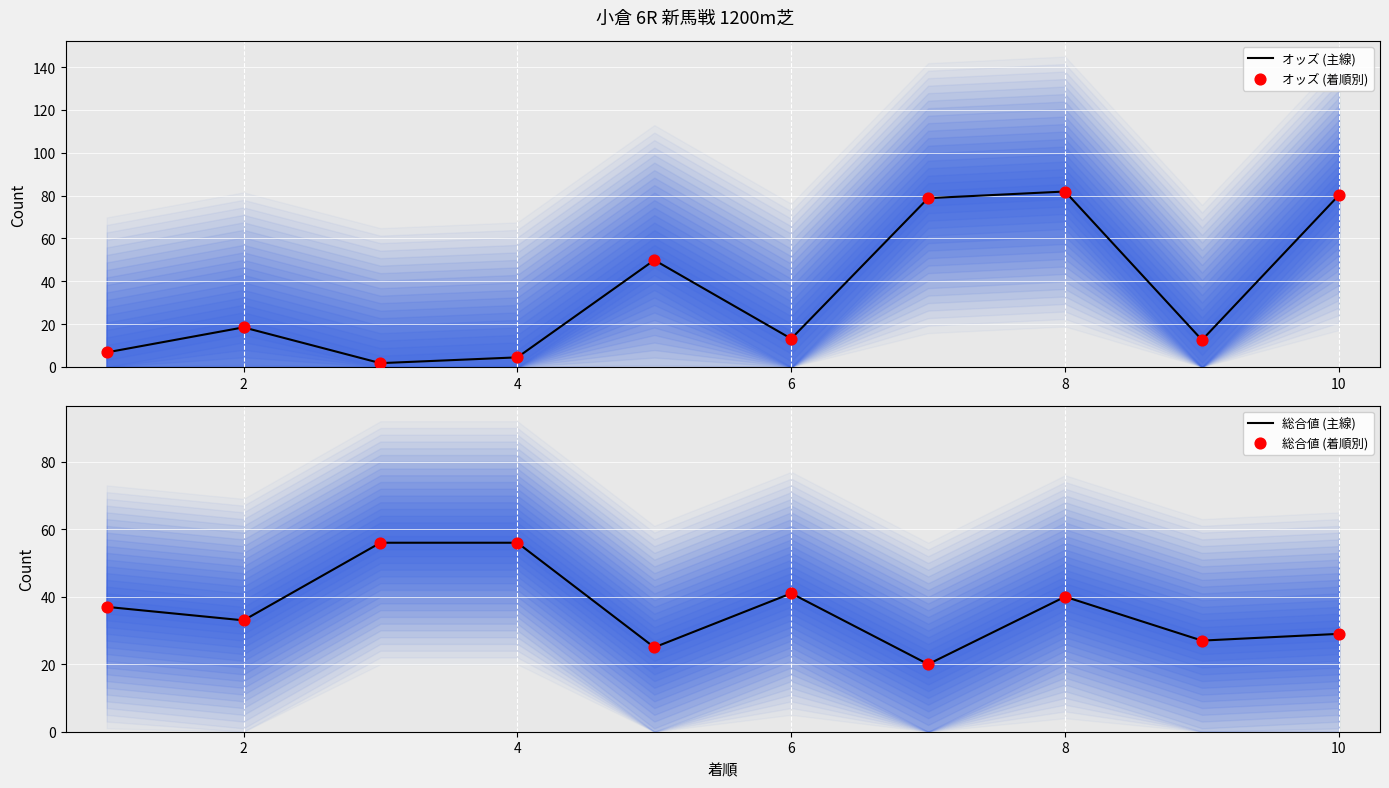

Which series contains the highest Y value?

オッズ (主線)